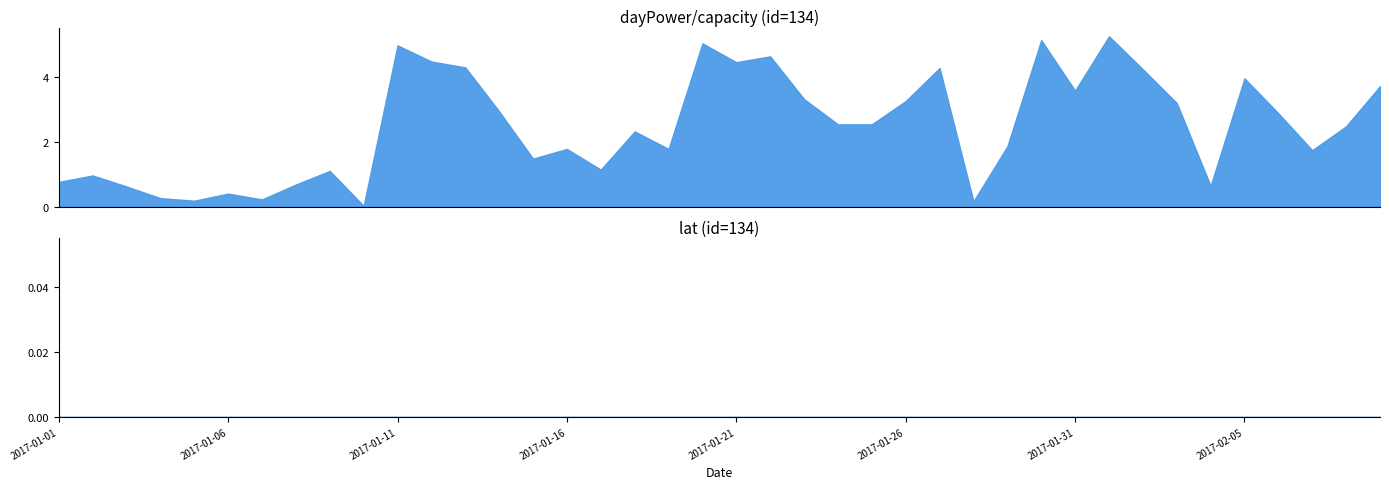

True or false: dayPower/capacity and lat cross at least once.

False